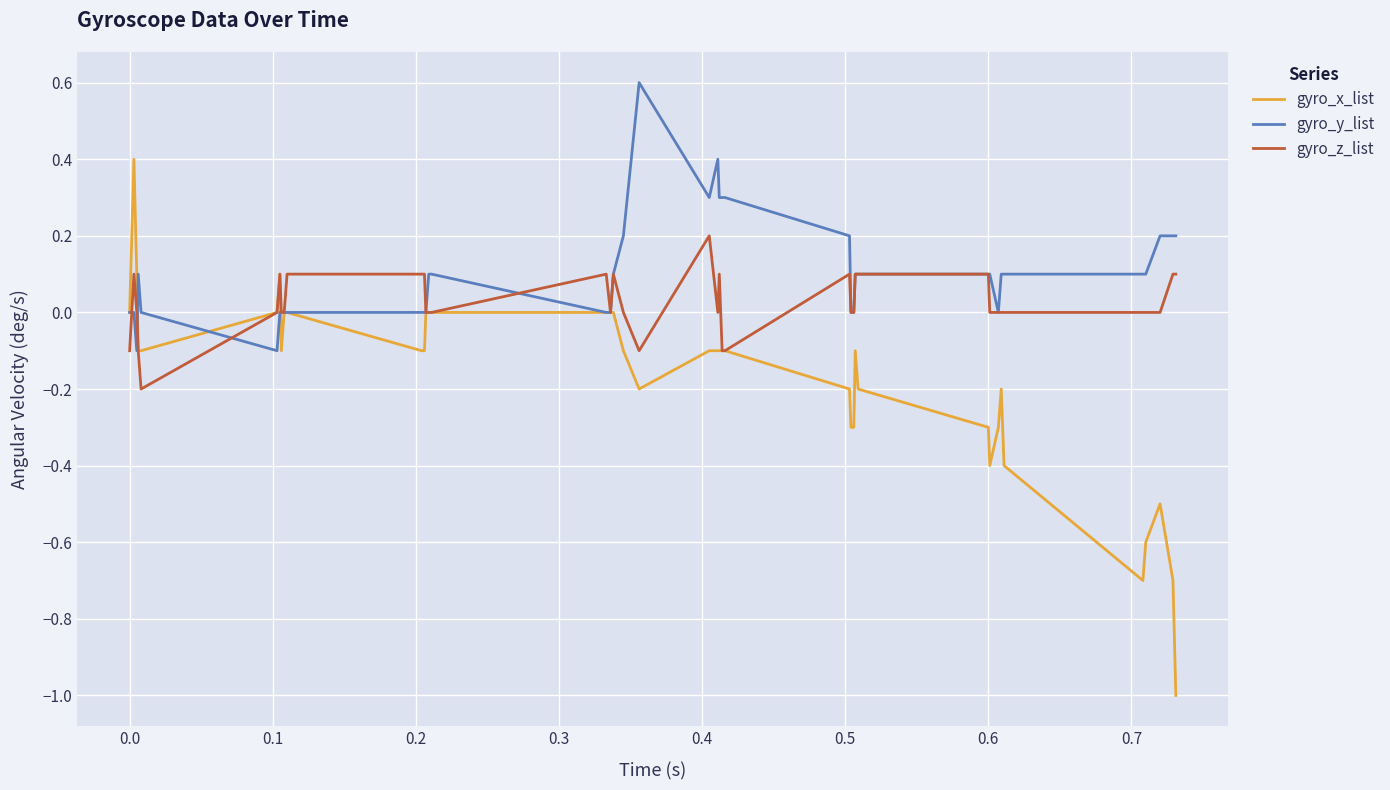

What is the lowest value of the gyro_x_list series?

-1.0